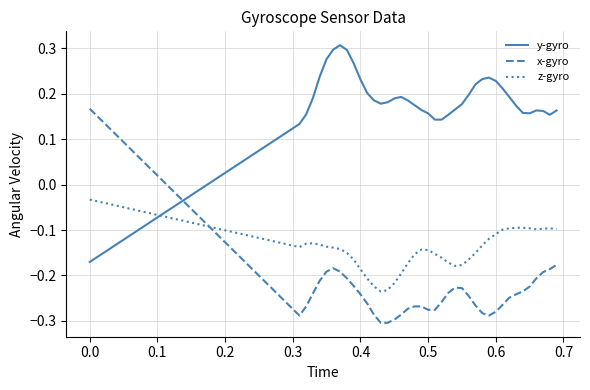

Which series has the largest total across all categories?

y-gyro